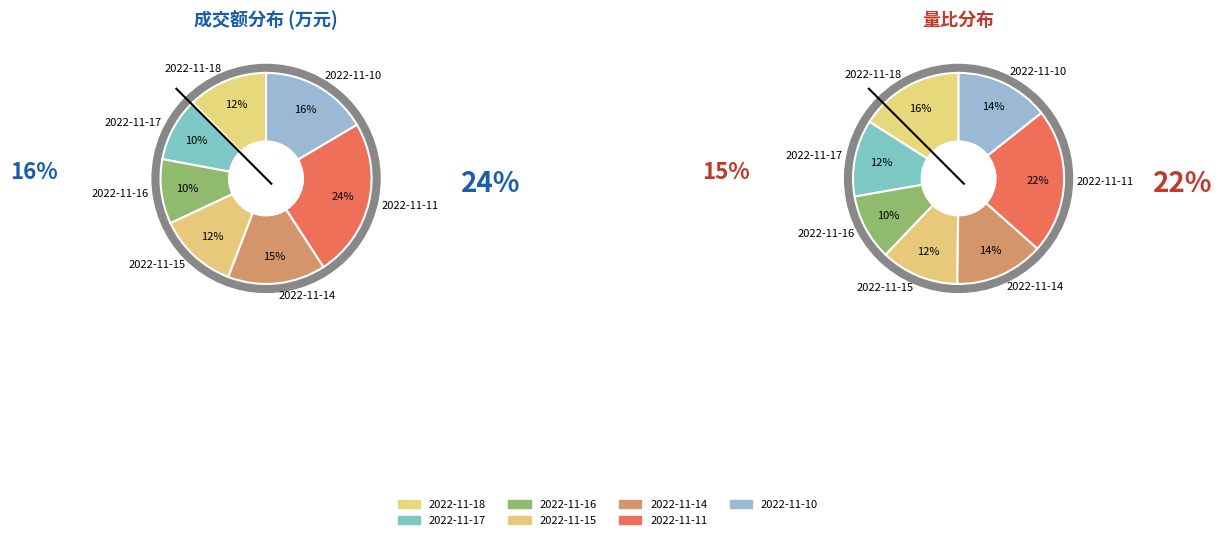

Does any single category account for the majority?

No